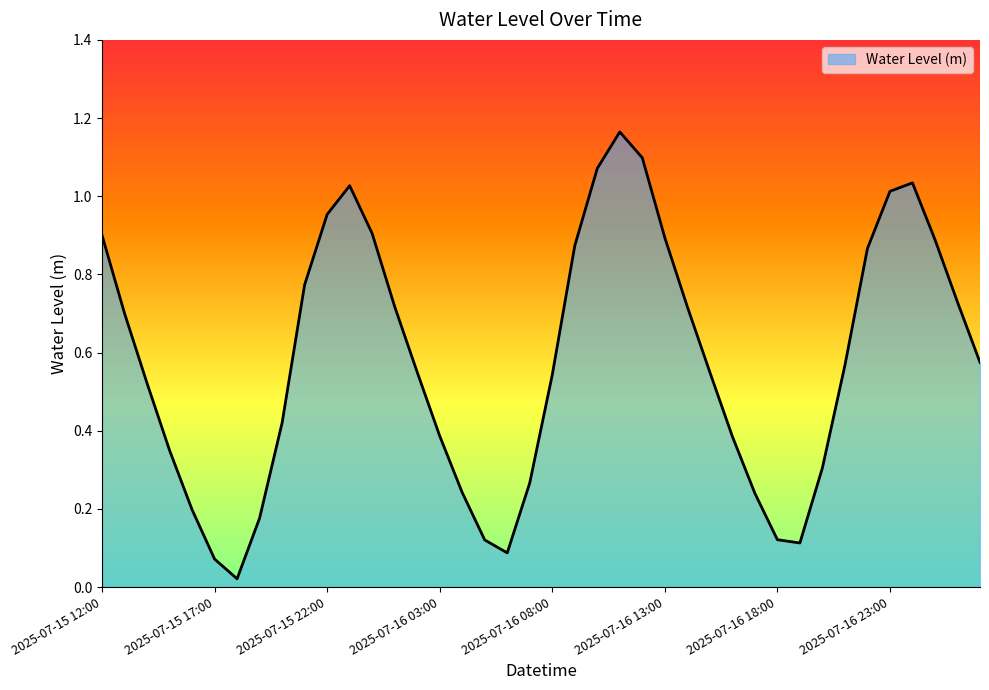

How many interior local peaks (higher than both neighbors) does the data have?

3